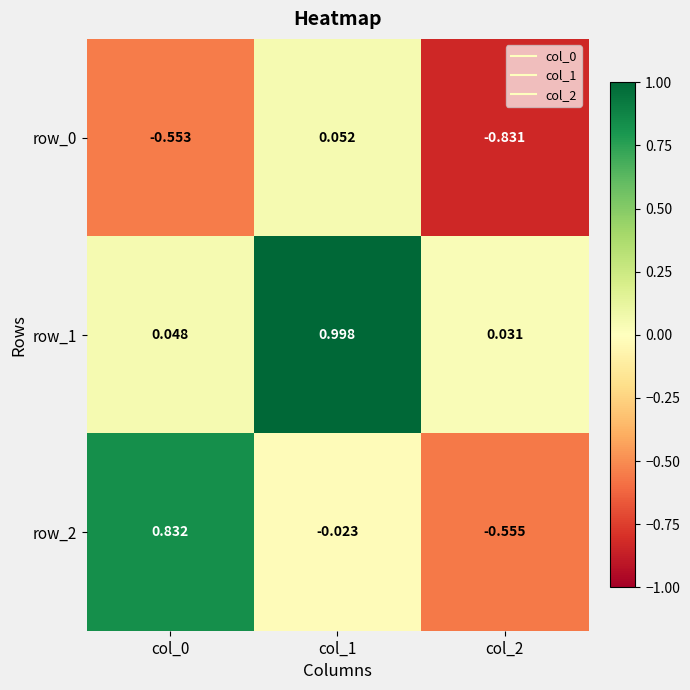

Is the value of row_2 at col_0 greater than the value of row_0 at col_0?

Yes